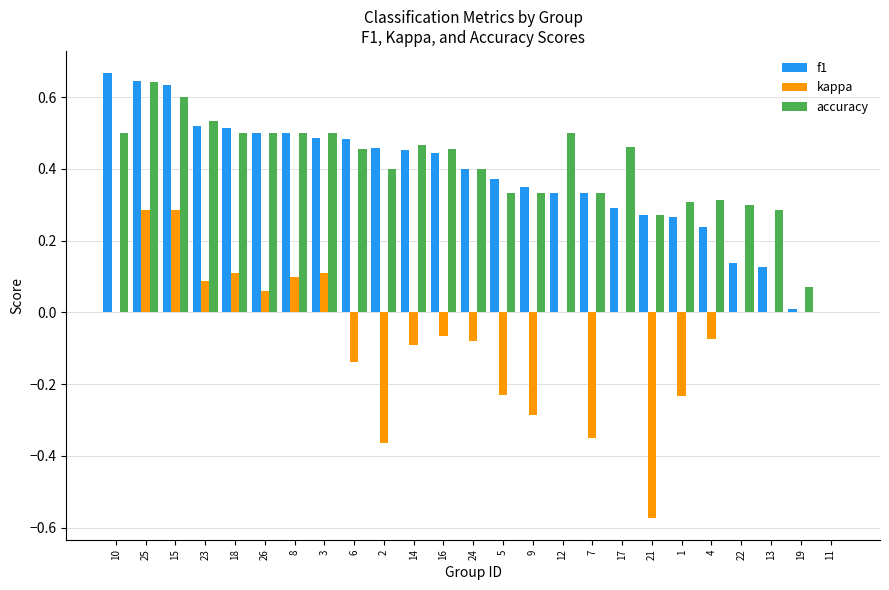

What is the sum of the accuracy values at 3 and 24?

0.9